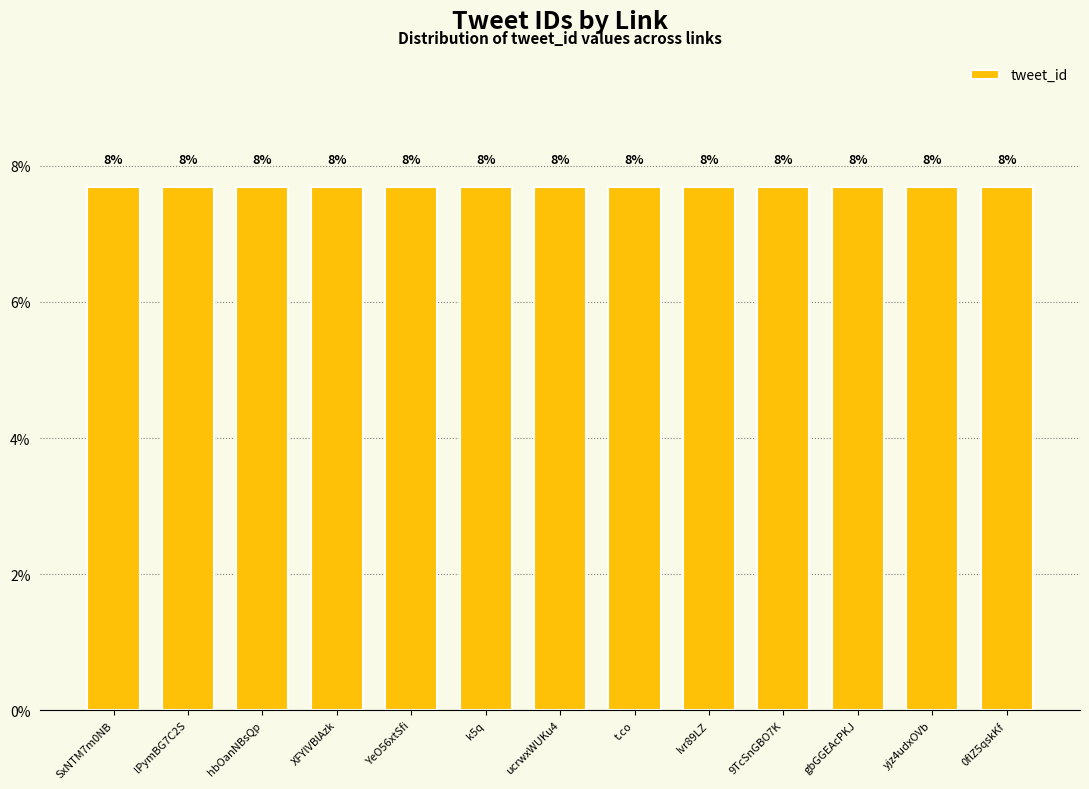

How many values are between 7 and 8?

13